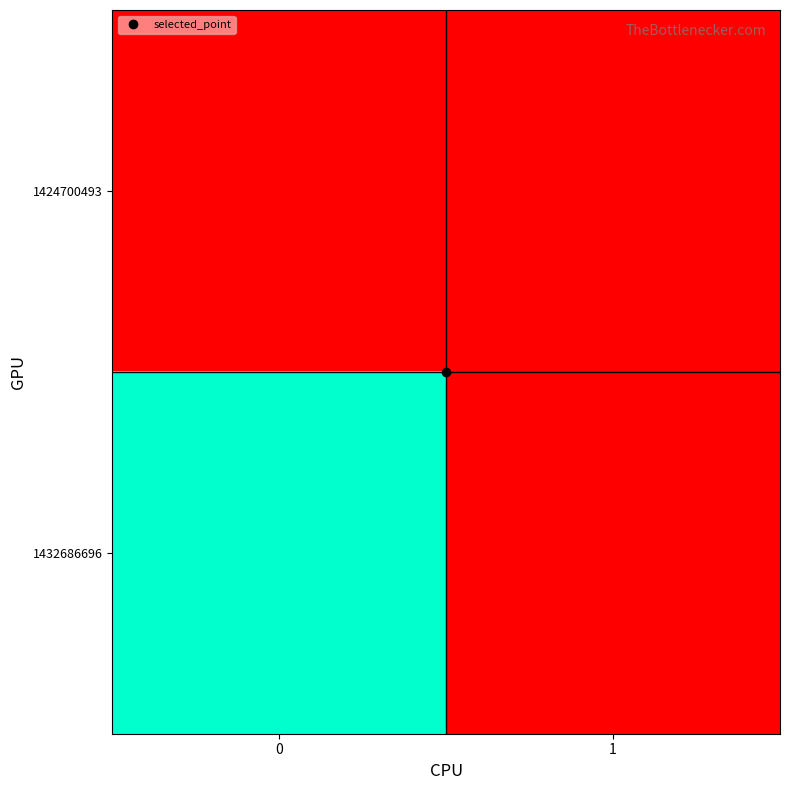

How many categories are shown in the chart?

2